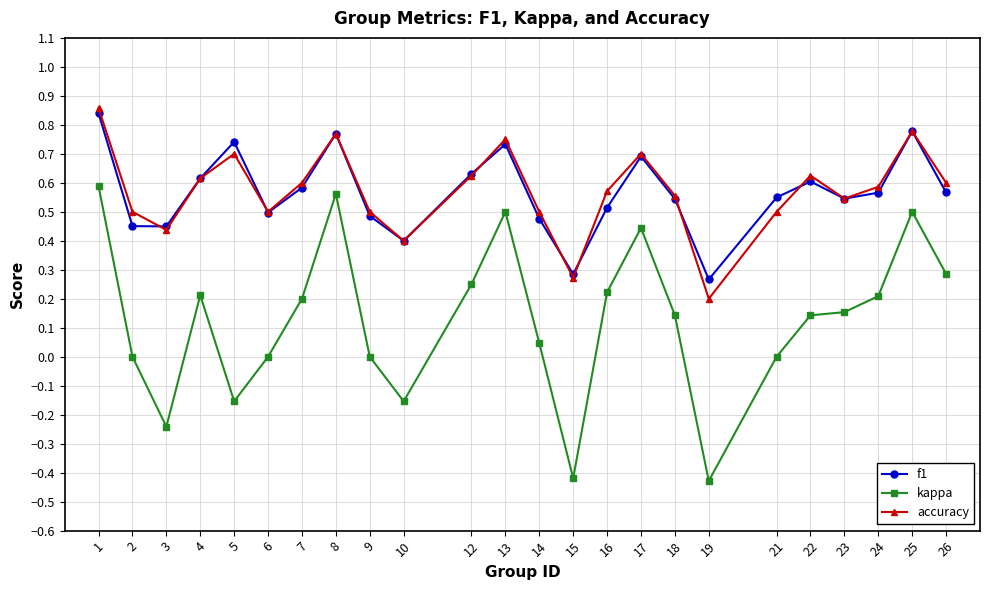

Count the f1 values in the range 0 to 1.

24